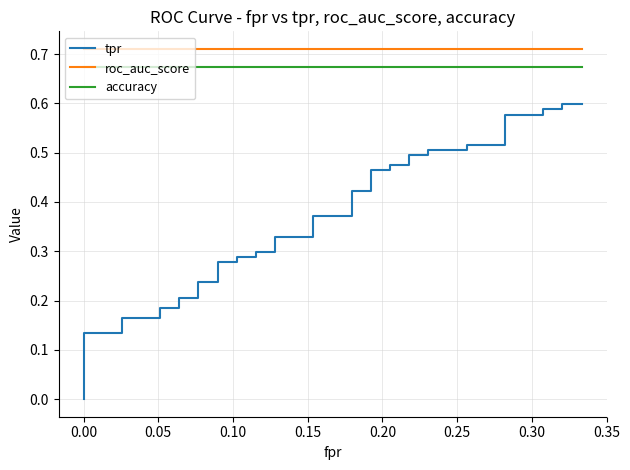

Does the chart have visible grid lines?

Yes